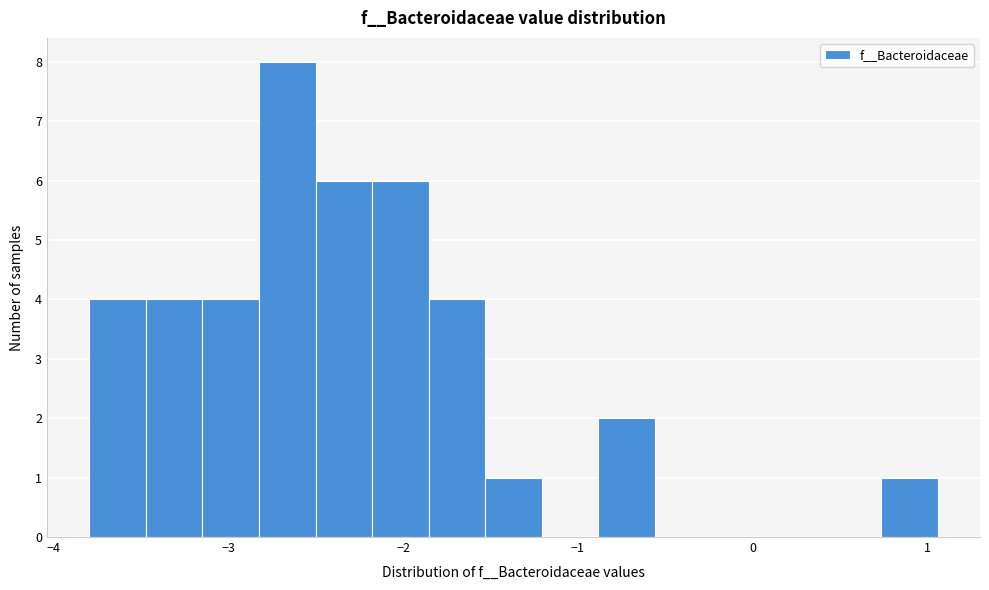

Read against the x-axis, roughly where is the centre of the tallest bar?

-2.7